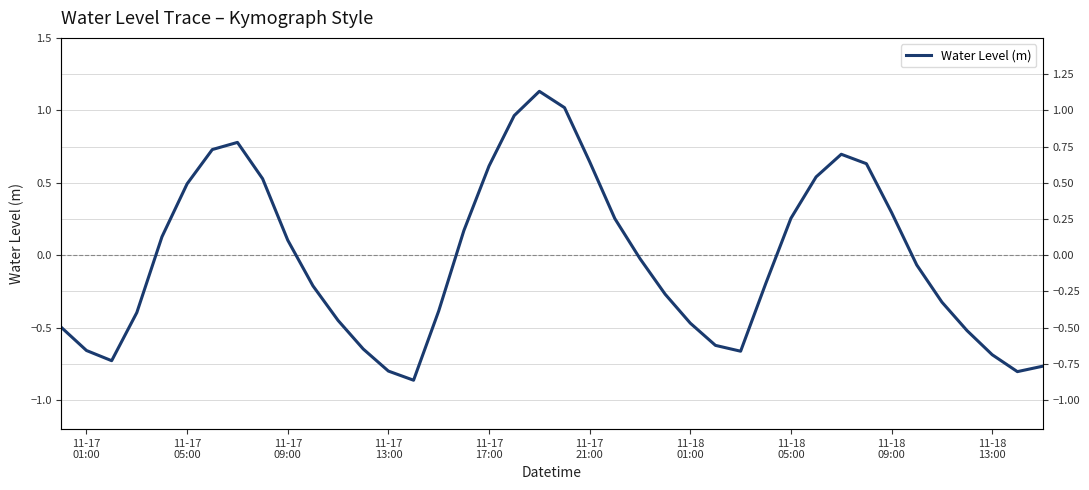

What is the value of the 3rd point from the left?

-0.7